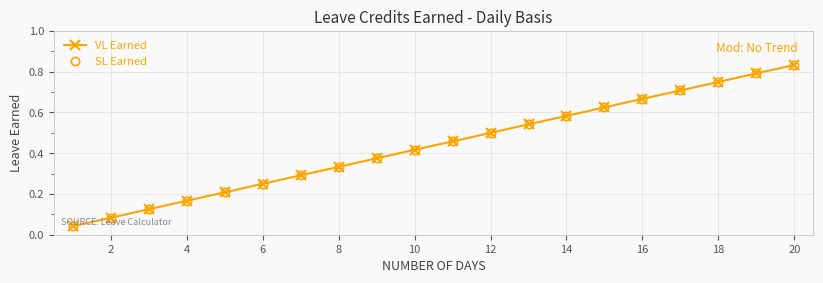

True or false: VL Earned and SL Earned cross at least once.

False